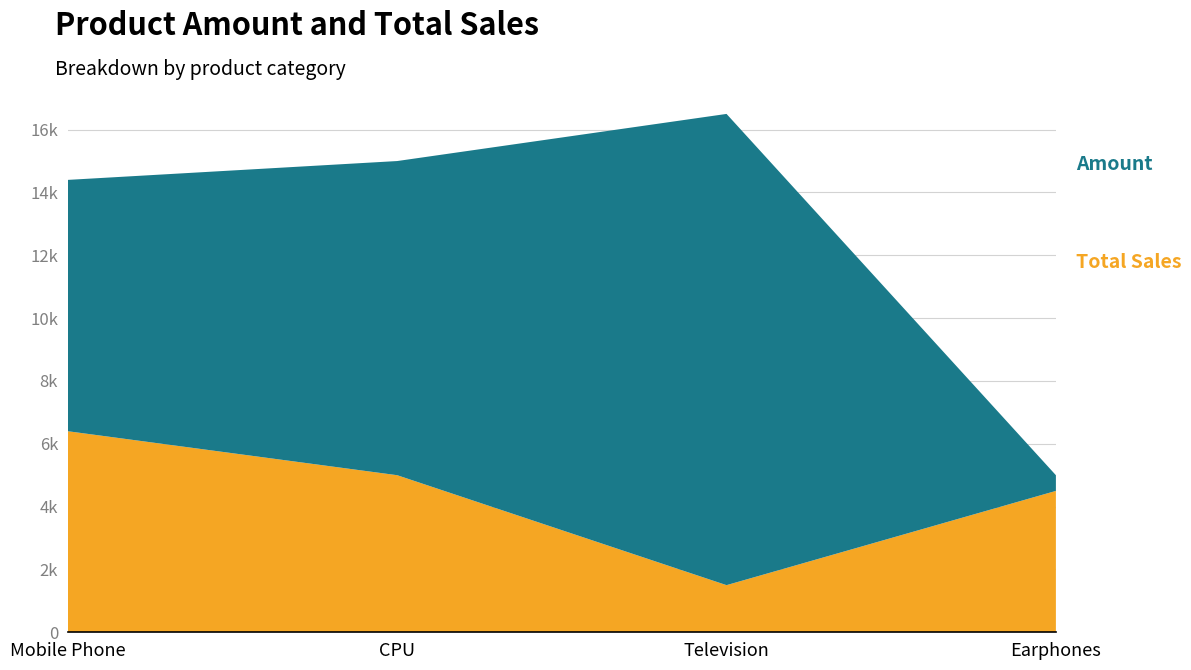

Reading left to right, extract all data points from this chart.

Amount: Mobile Phone=8000	CPU=10000	Television=15000	Earphones=500
Total Sales: Mobile Phone=6400	CPU=5000	Television=1500	Earphones=4500